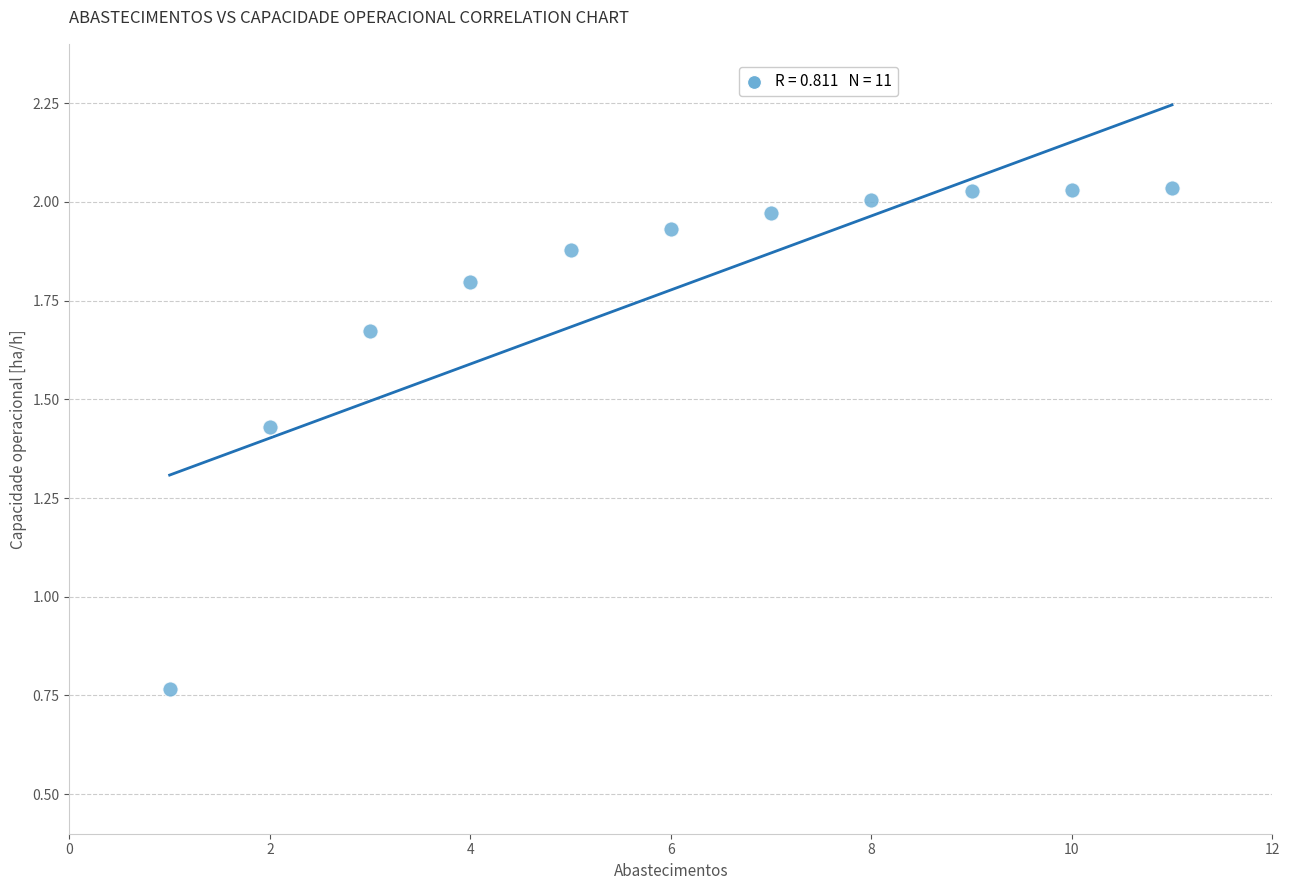

What is the range of X values (max minus min)?

10.0